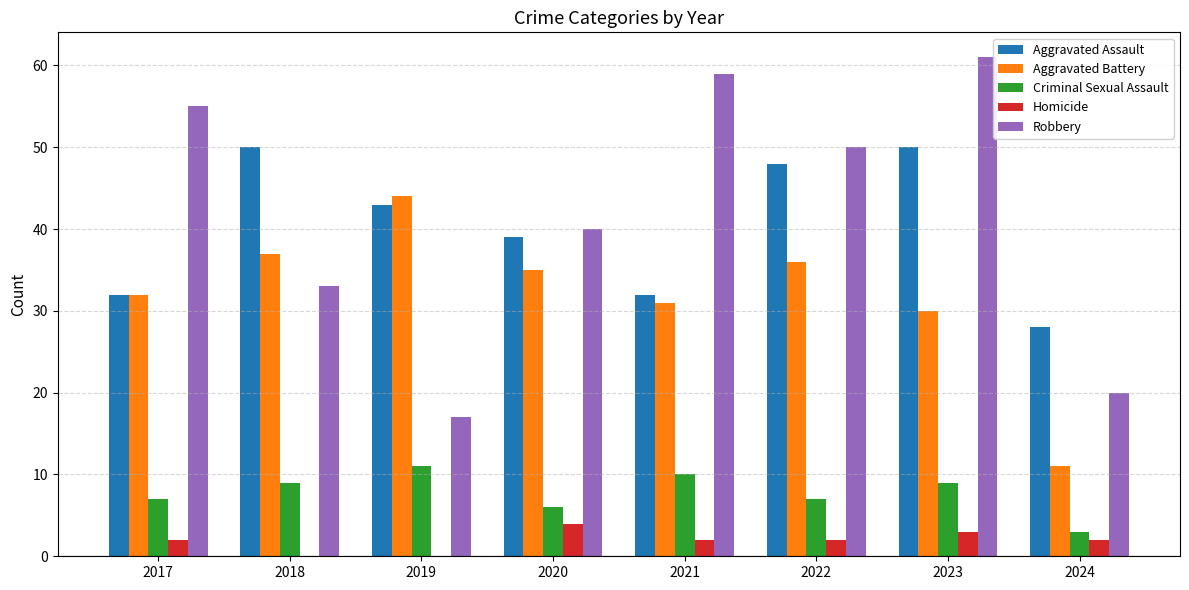

What is the average value of the Criminal Sexual Assault series?

8